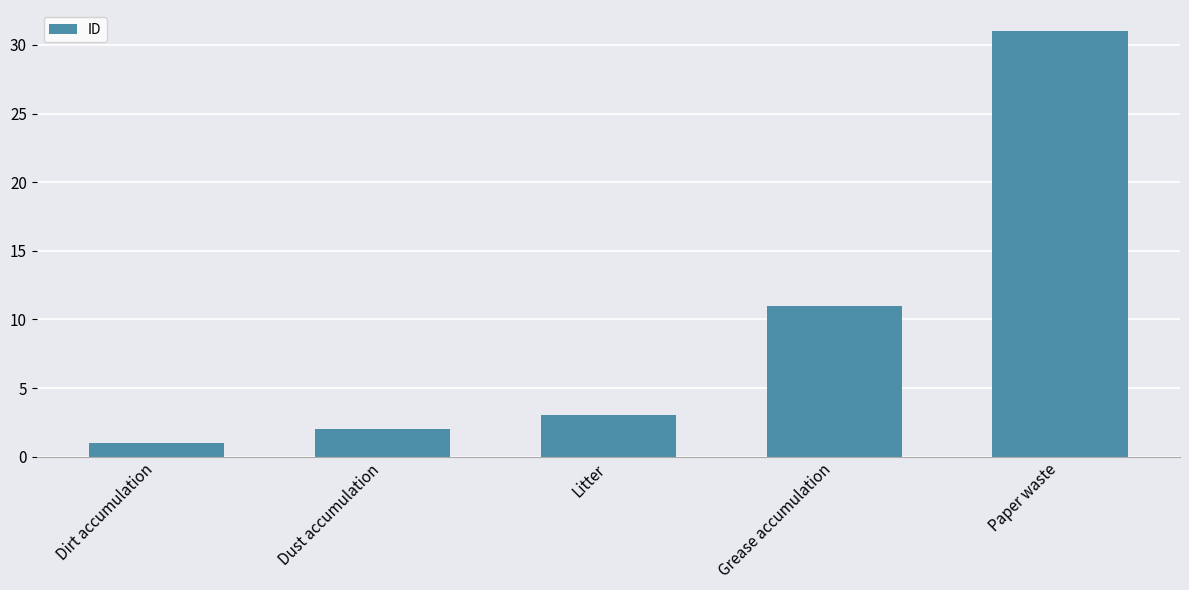

Reading left to right, extract all data points from this chart.

1	2	3	11	31